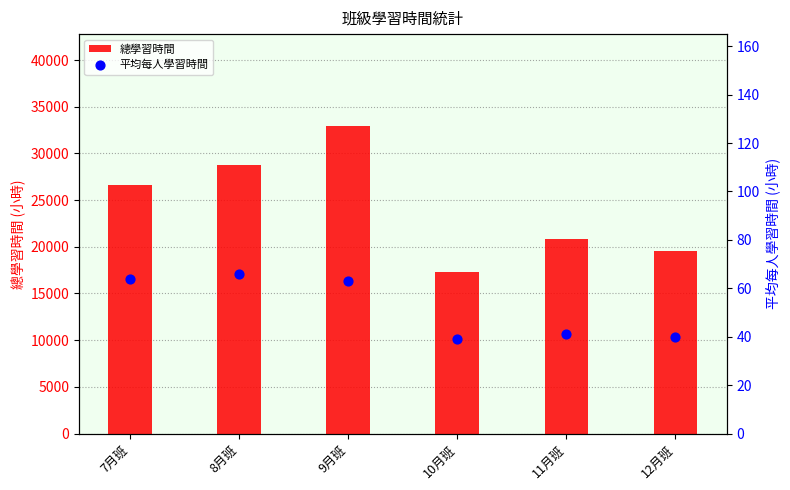

At which category is the sum across all series the highest?

9月班